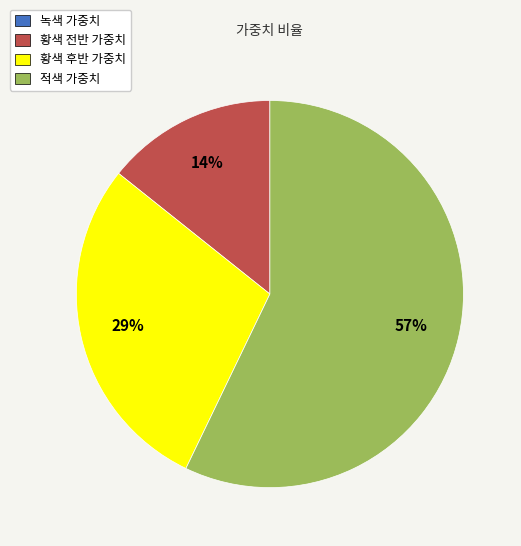

Which category has the biggest portion of the pie?

적색 가중치